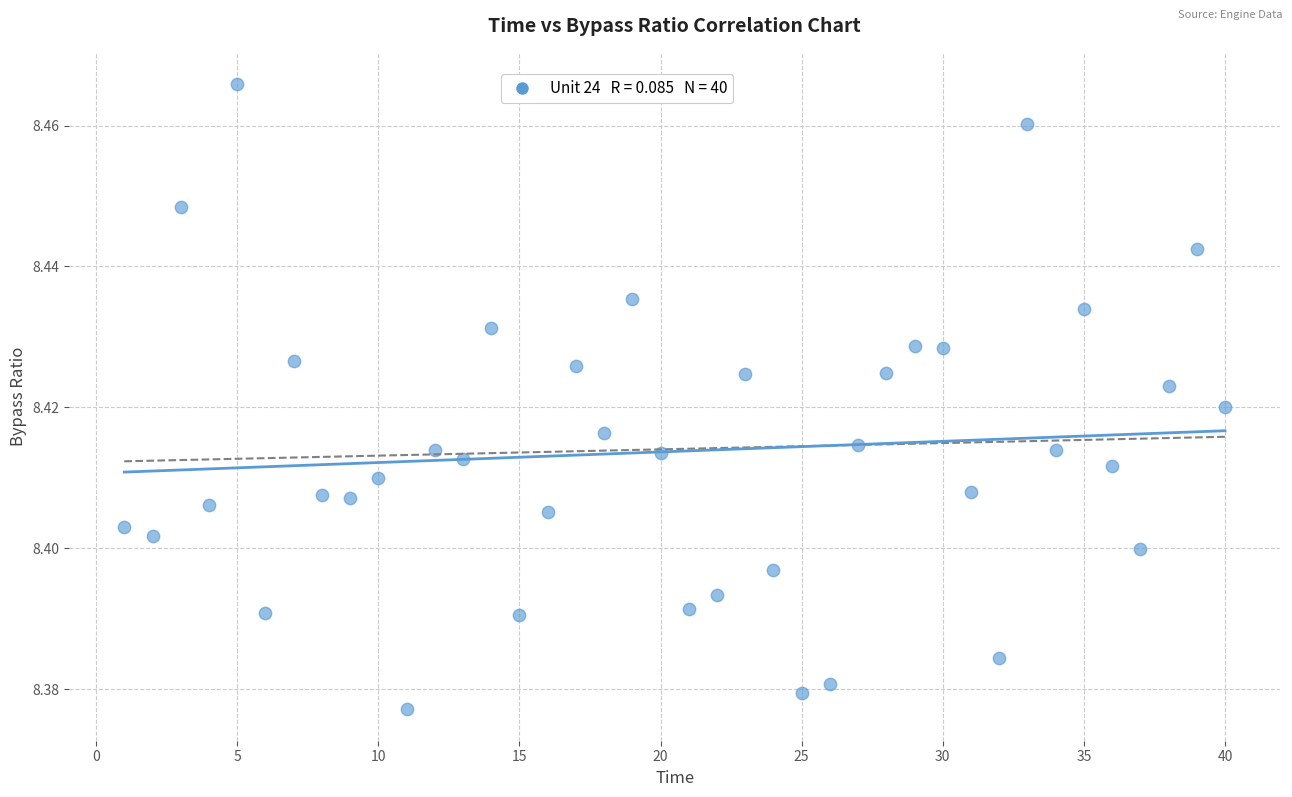

What is the range of X values (max minus min)?

39.0